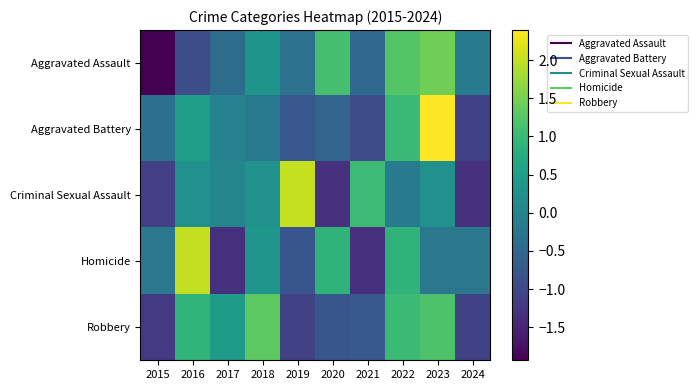

Which label corresponds to the smallest value in the chart?

2015